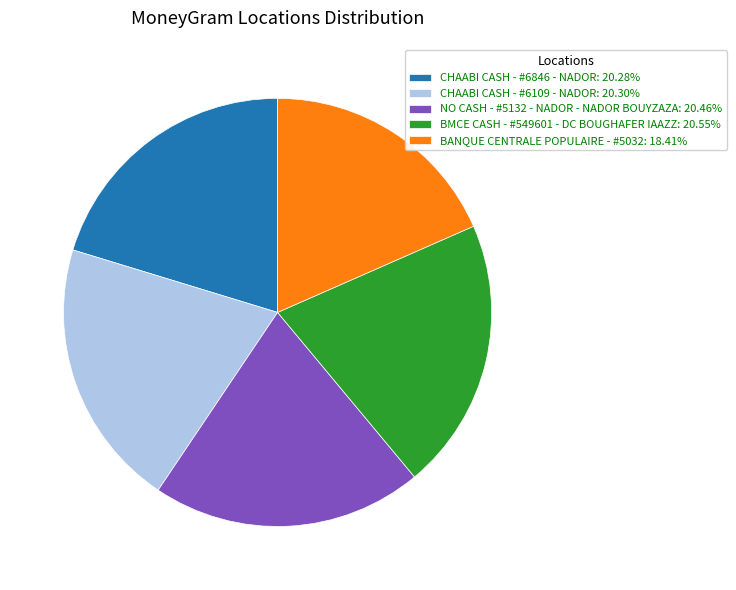

Is there any slice that represents more than half of the pie?

No